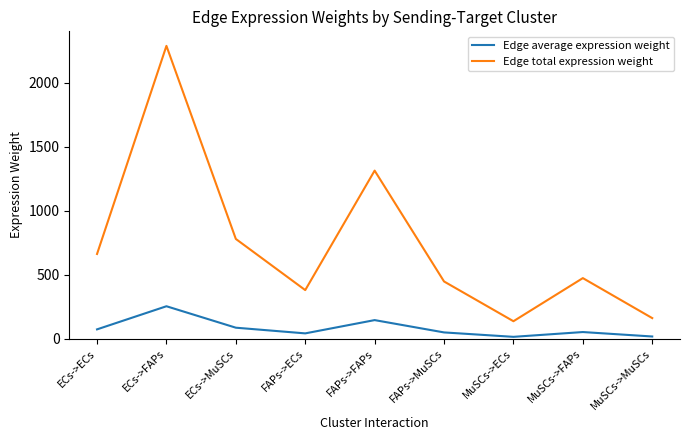

Which category has the highest value in the Edge average expression weight series?

ECs->FAPs